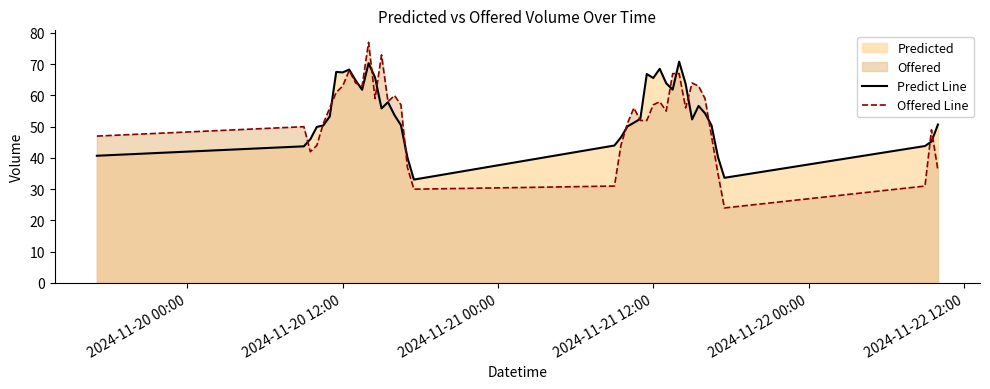

True or false: Offered Line and Predict Line intersect in this chart.

True